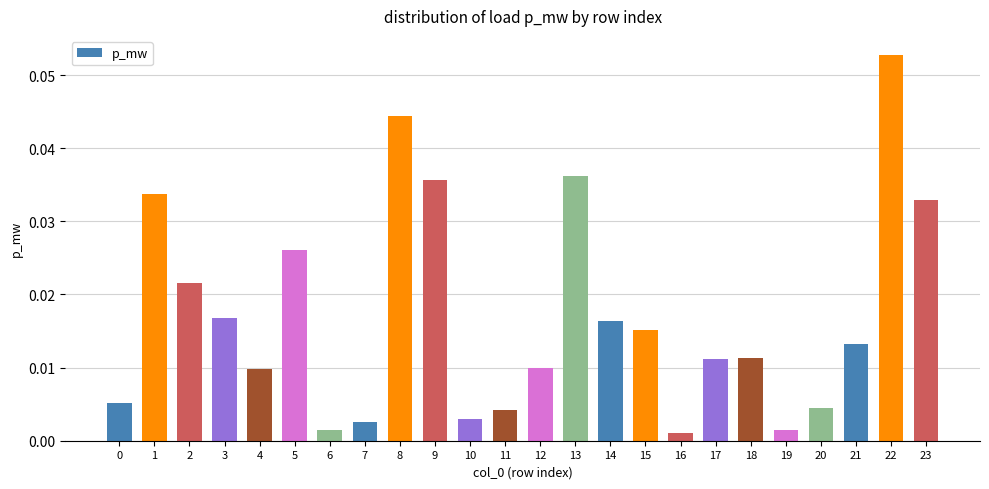

Which has a higher value, 14 or 22?

22